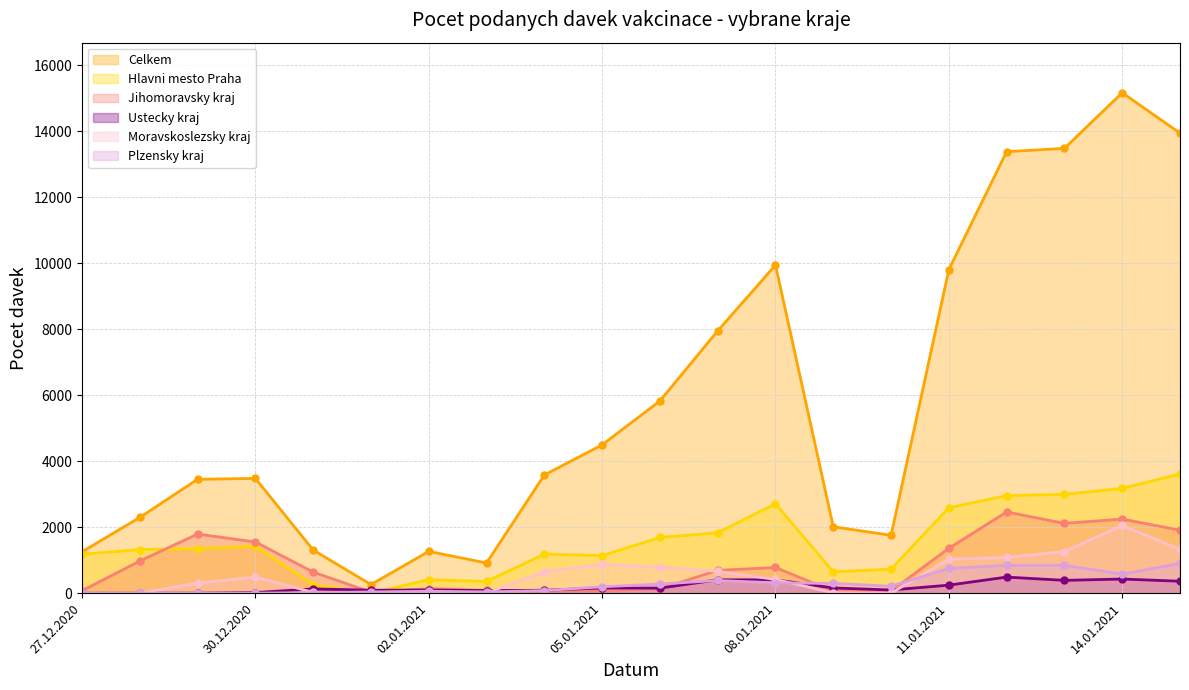

List the labels in order of Ustecky kraj value, smallest first.

27.12.2020, 28.12.2020, 29.12.2020, 30.12.2020, 03.01.2021, 04.01.2021, 01.01.2021, 02.01.2021, 10.01.2021, 31.12.2020, 06.01.2021, 05.01.2021, 09.01.2021, 11.01.2021, 15.01.2021, 13.01.2021, 07.01.2021, 08.01.2021, 14.01.2021, 12.01.2021